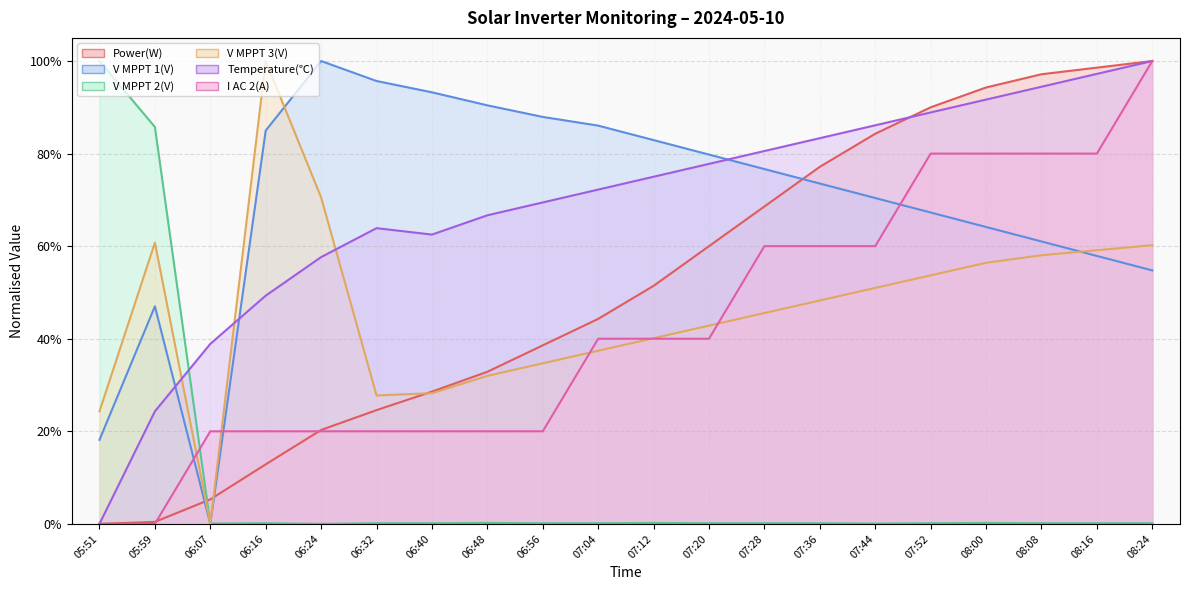

Between 07:04 and 07:12, which is larger?

07:12